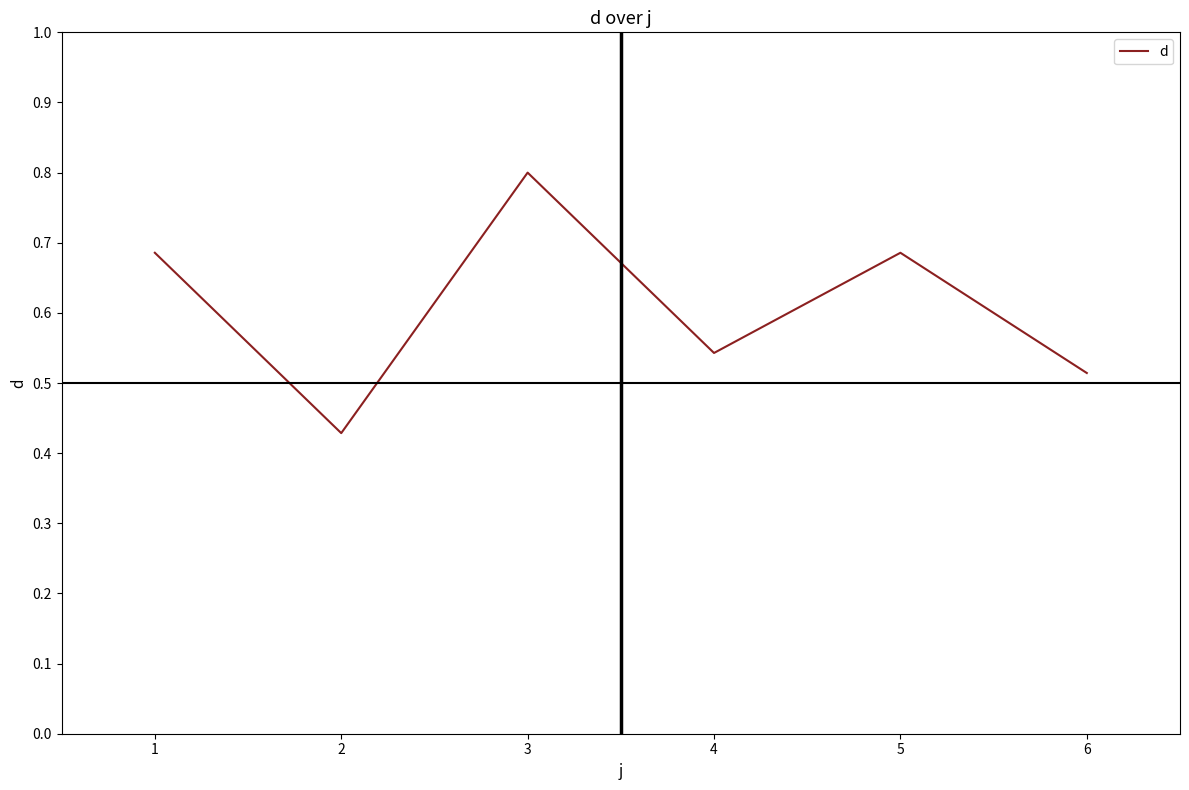

Count the values in the range 0 to 1.

6